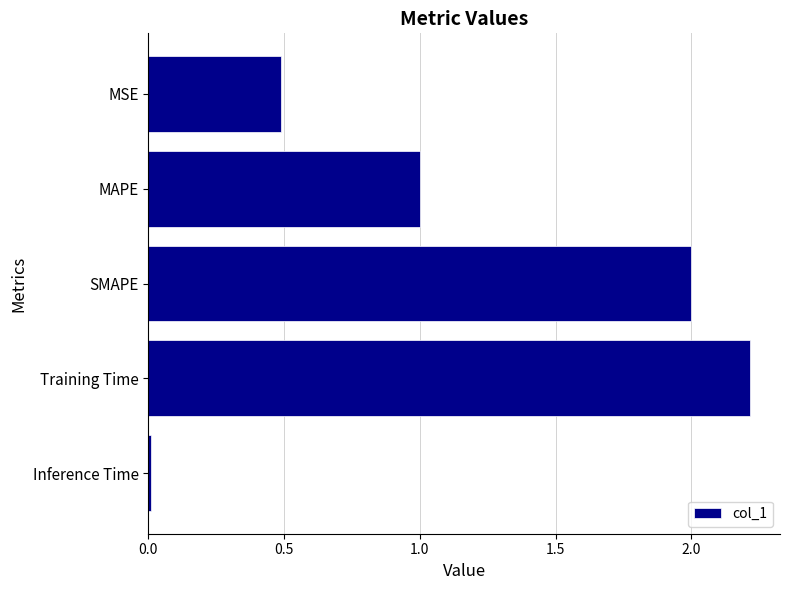

Which label corresponds to the largest value in the chart?

Training Time